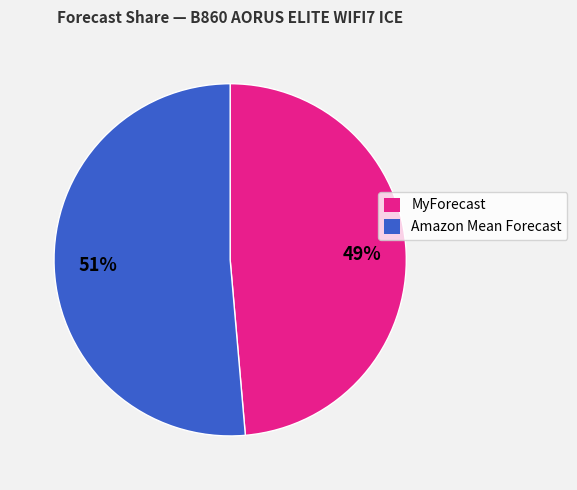

Does any single category account for the majority?

Yes